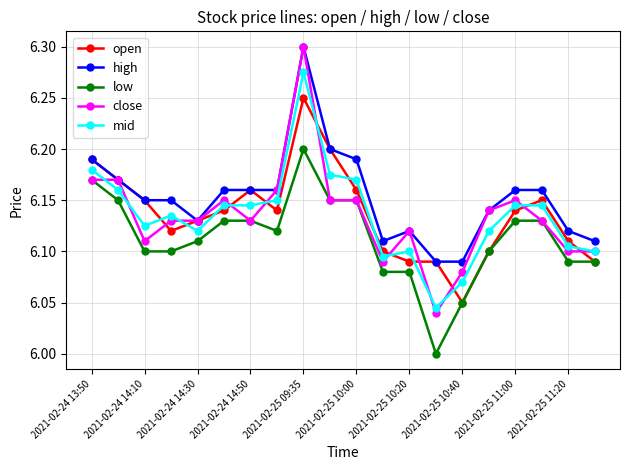

What are all the series names shown in the legend?

open, high, low, close, mid